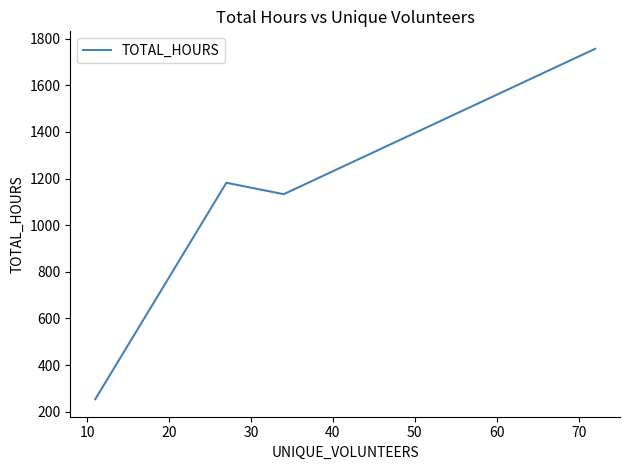

How many interior local valleys (lower than both neighbors) does the data have?

1